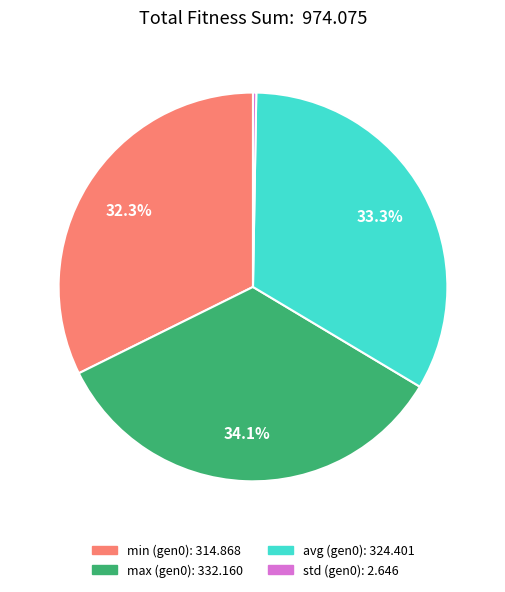

Does any single category account for the majority?

No